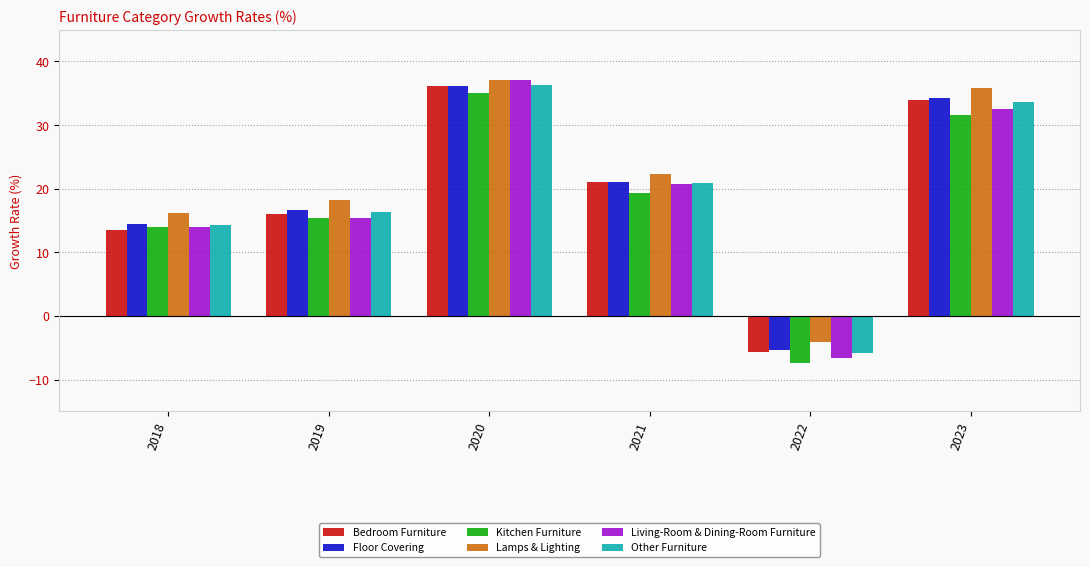

Where is Other Furniture nearest to the value 15?

2018